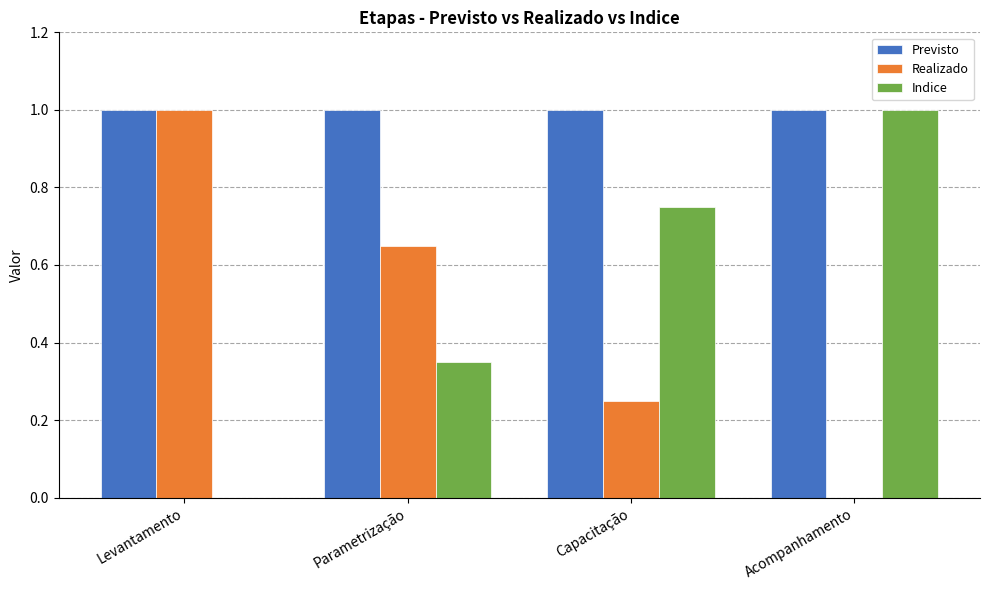

The value of Previsto at Parametrização is 1.5. True or false?

False